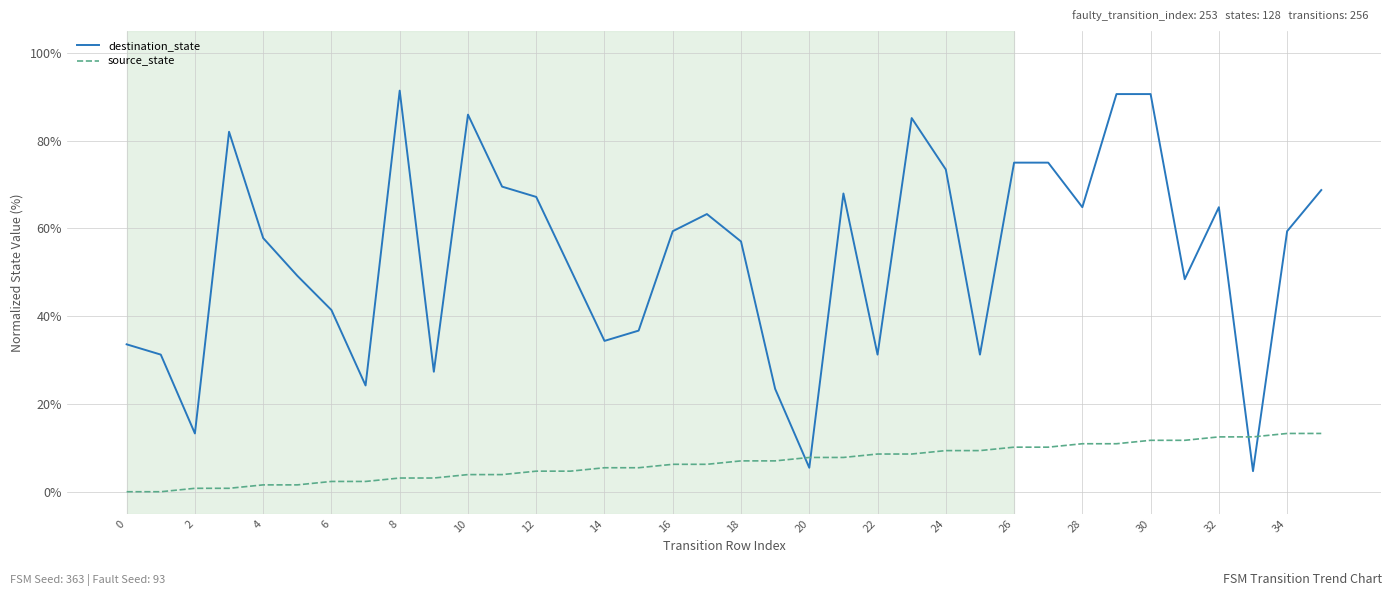

How many values in the source_state series are below 7?

18